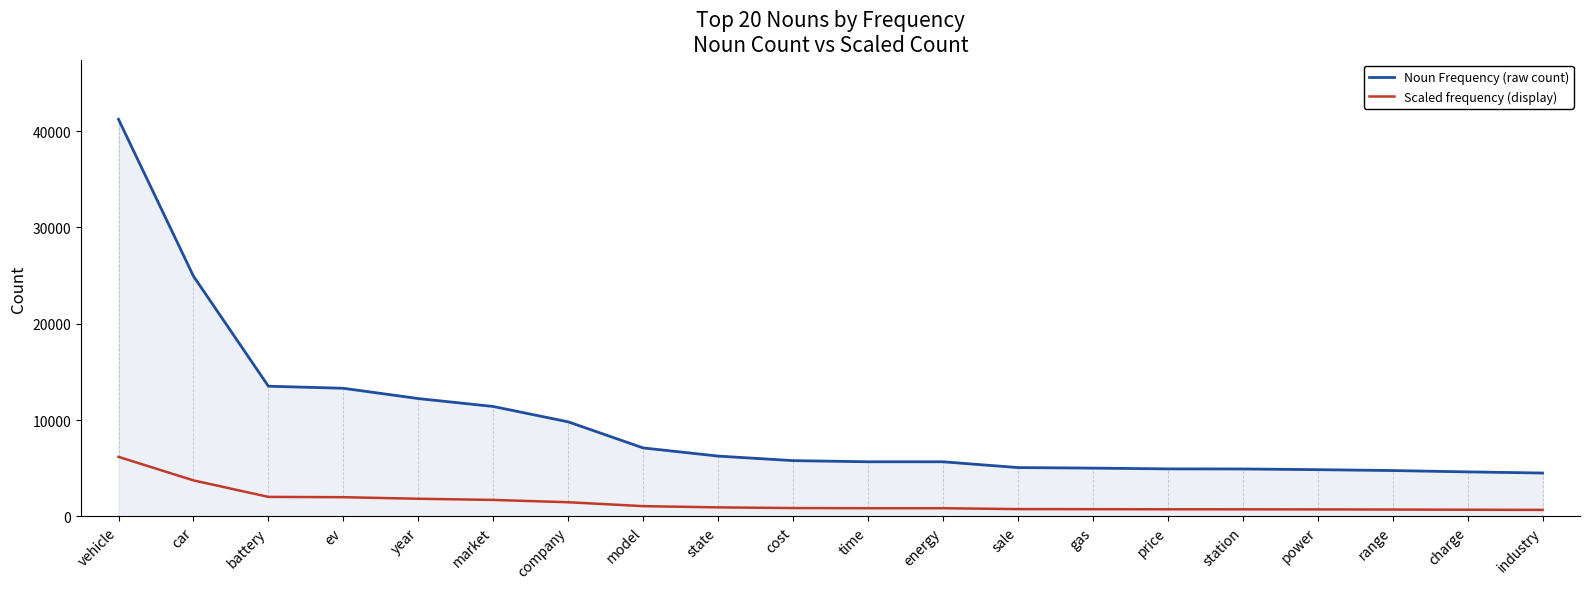

Between cost and station, which series saw the biggest shift?

Noun Frequency (raw count)